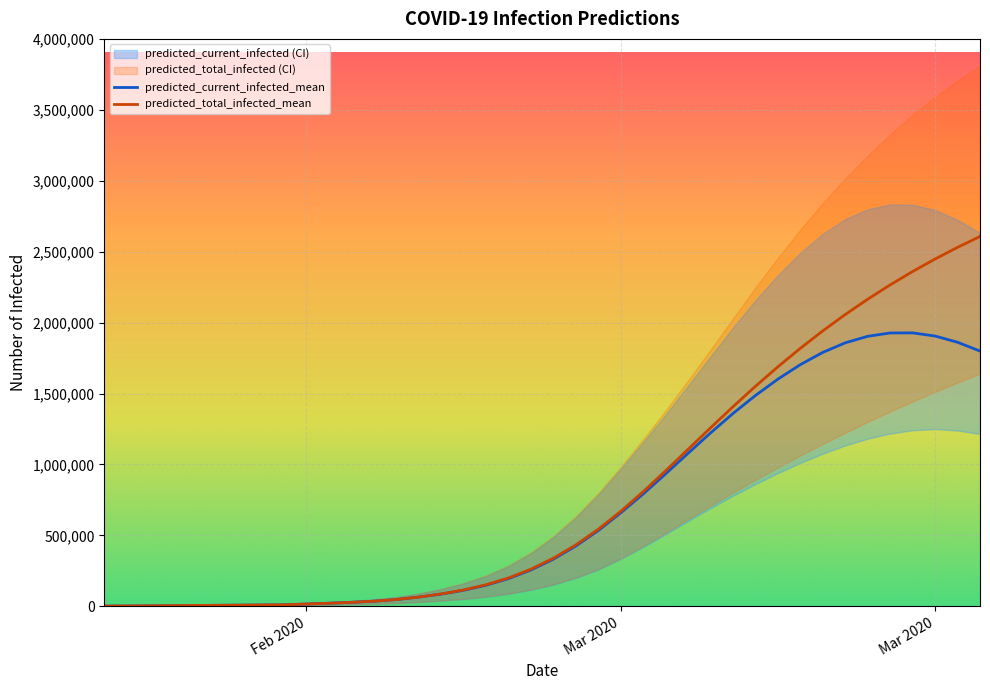

At which label does predicted_total_infected_mean reach its minimum?

Feb 2020